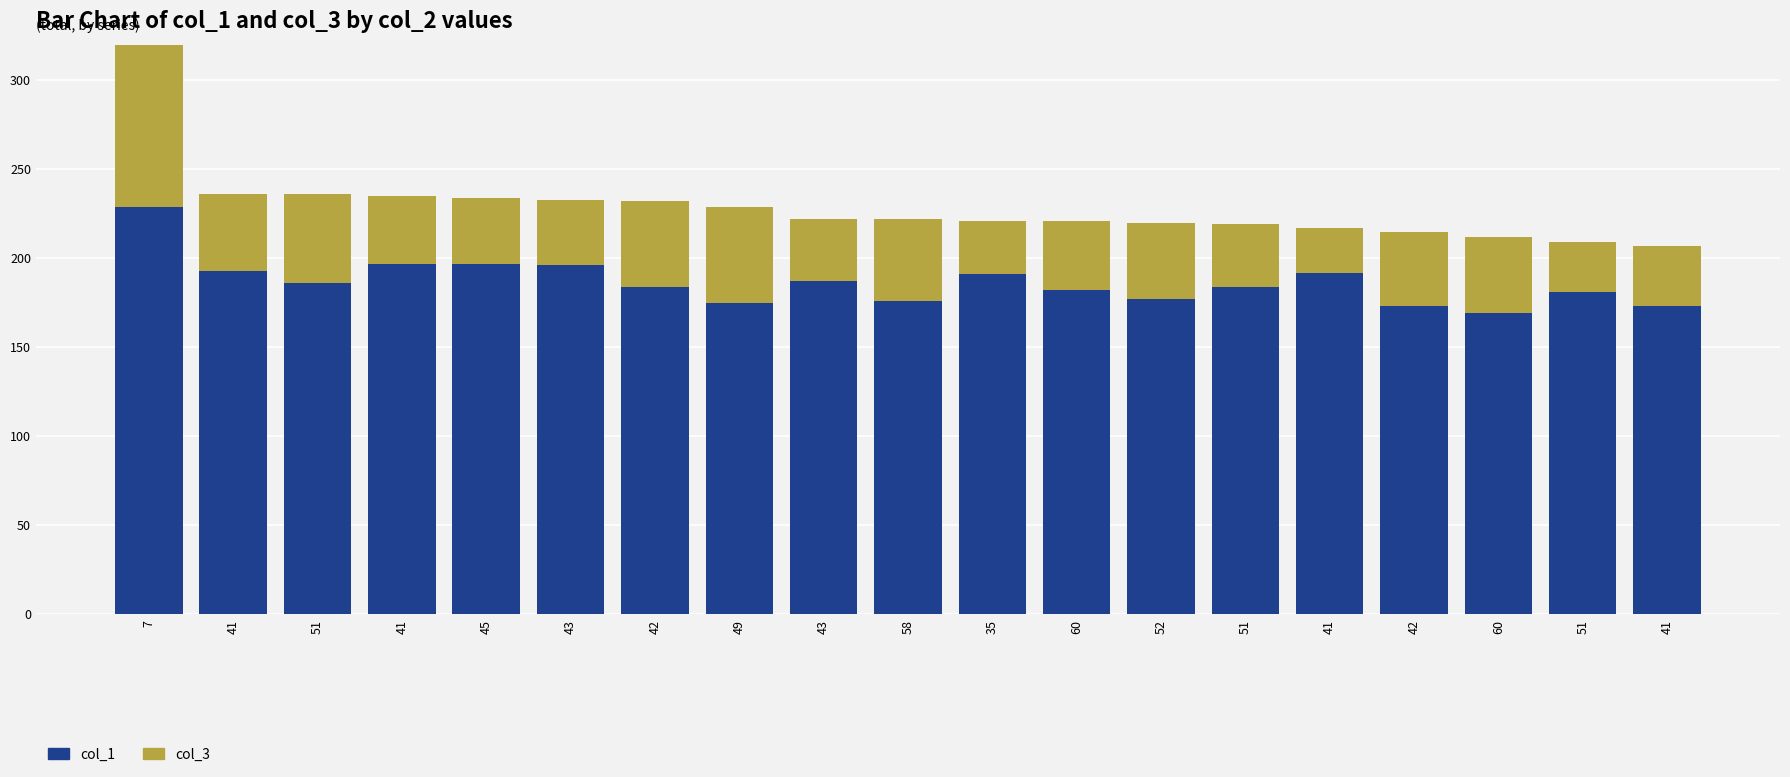

At which label does col_3 reach its peak?

7